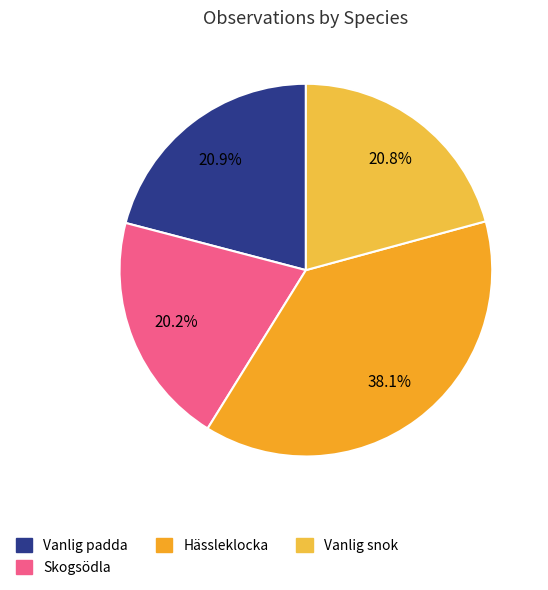

To the nearest percent, what portion does Vanlig snok represent?

21%